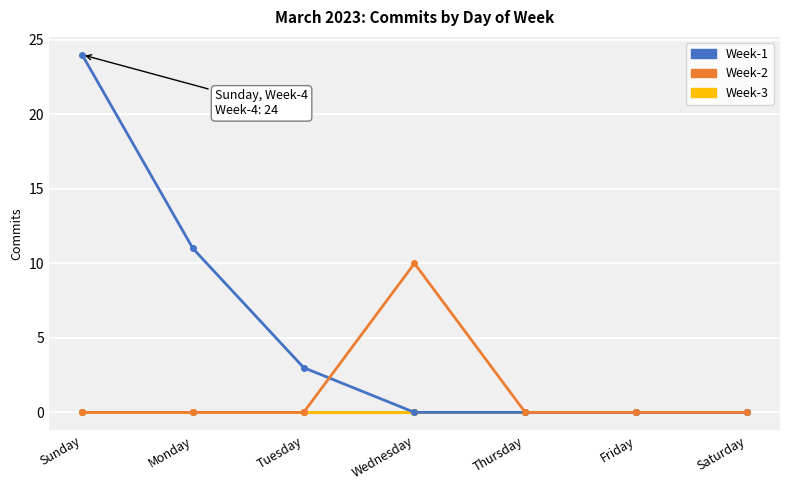

The value of Week-5 at Friday is 0. True or false?

True